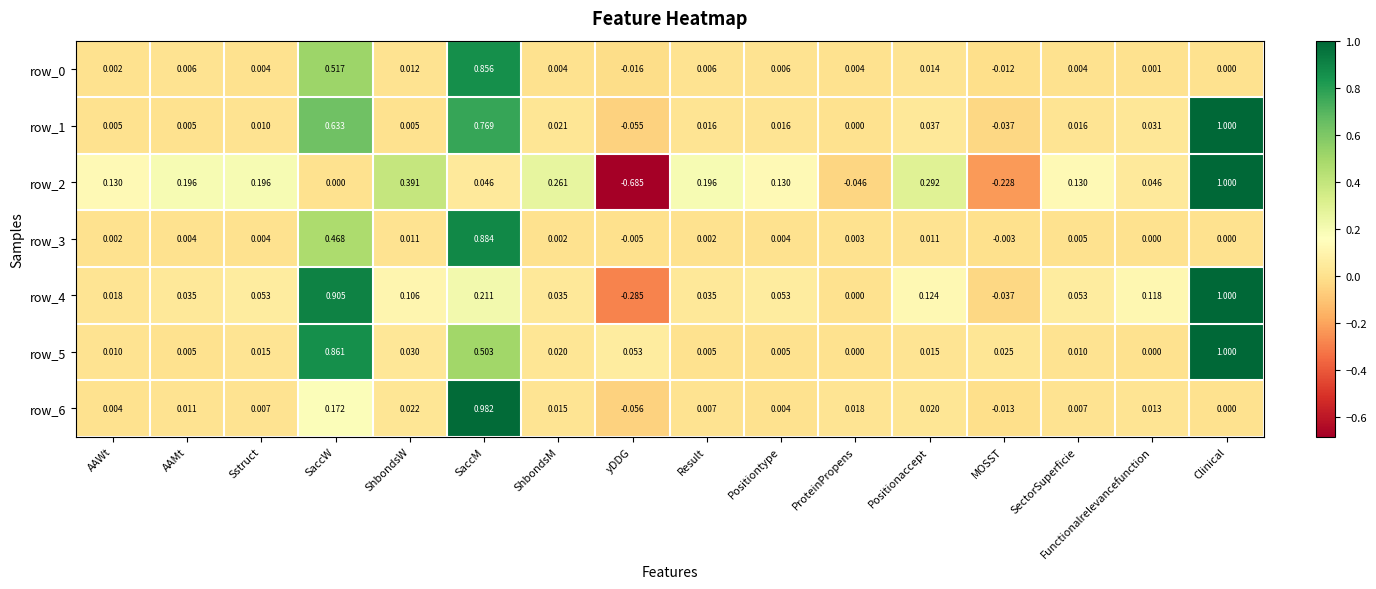

At which category does the chart reach its peak across all series?

Clinical